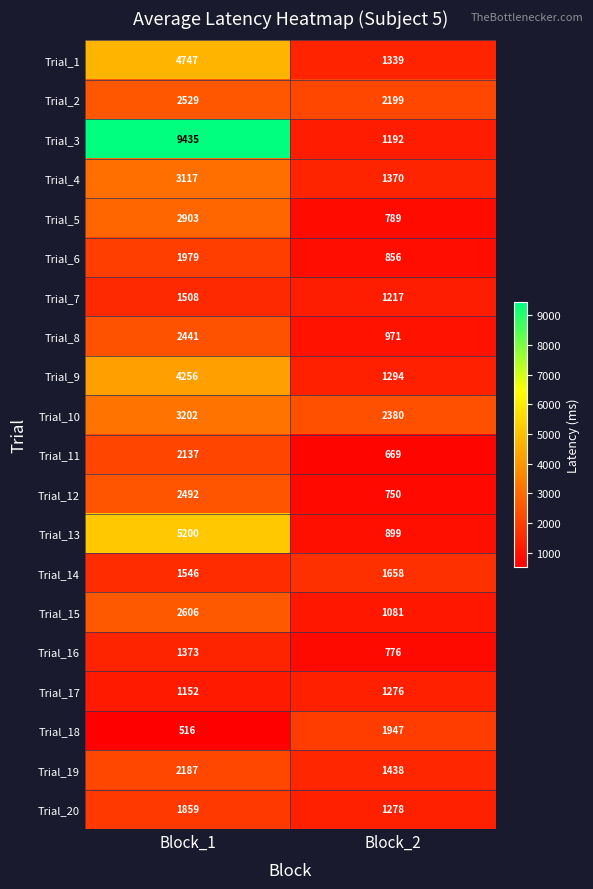

What is the total value across all series at Block_1?

57185